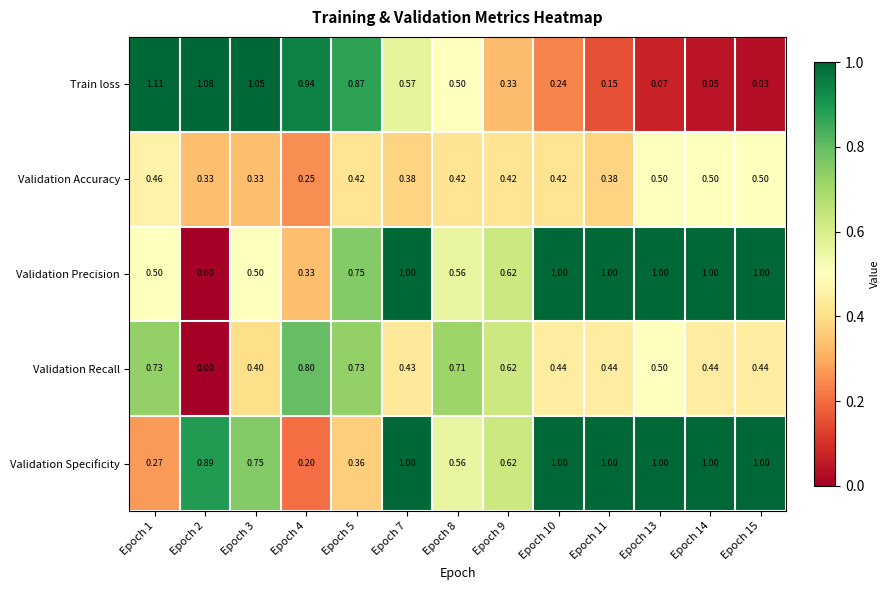

Is the value of Validation Recall at Epoch 1 greater than the value of Validation Specificity at Epoch 9?

Yes